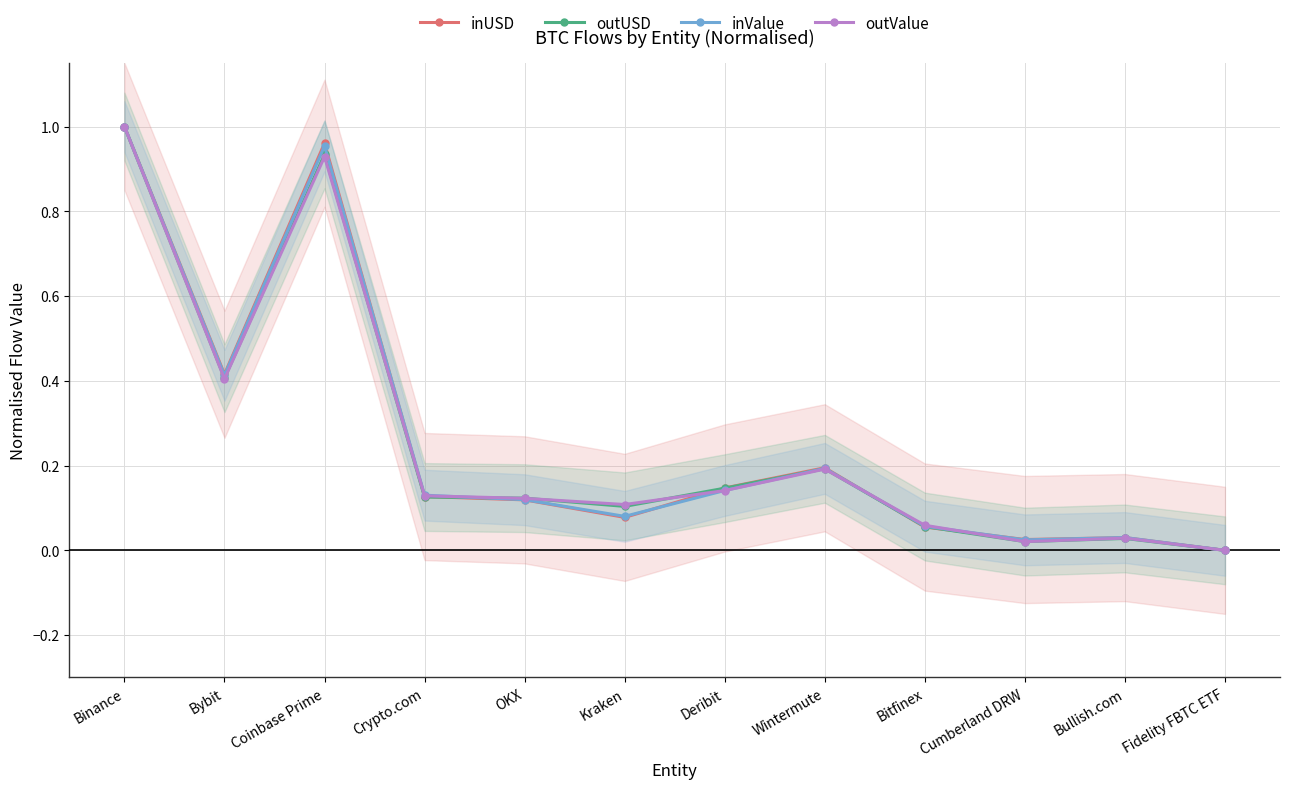

Which label corresponds to the largest value in the chart?

Binance